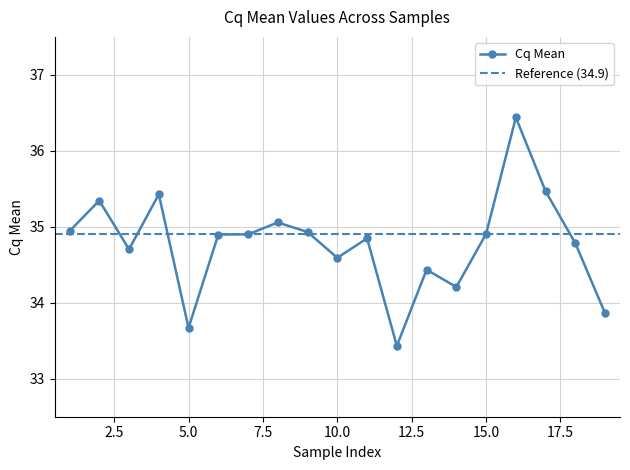

Approximately how many times larger is the value at #18 compared to #19?

1.0